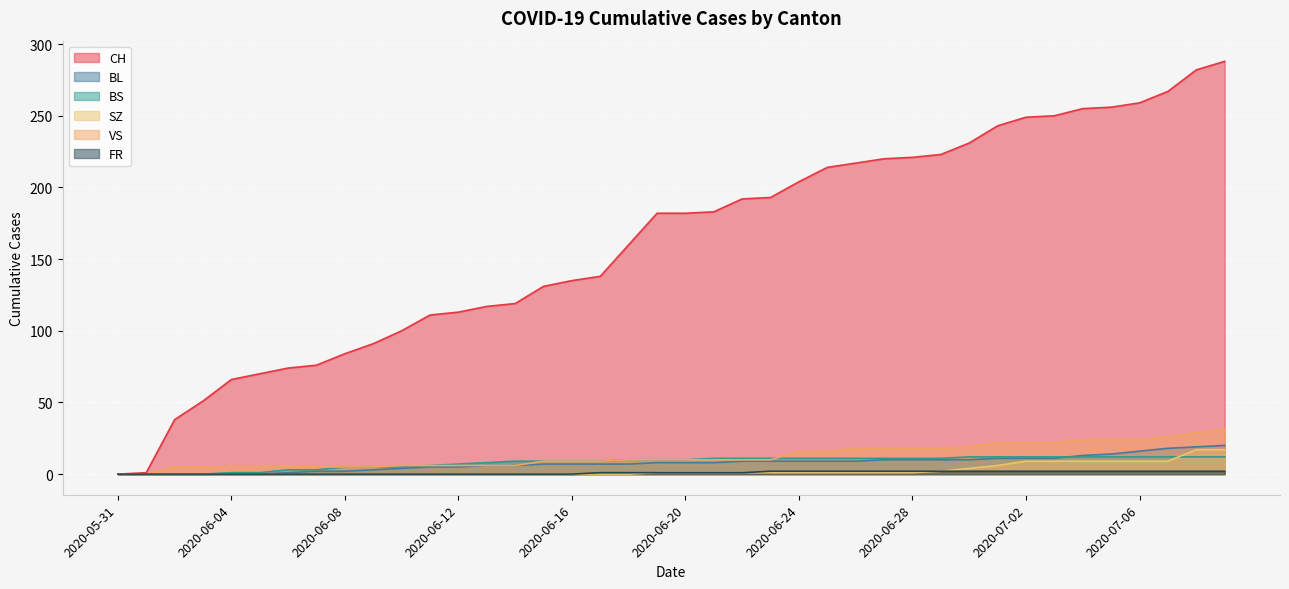

True or false: BS has more than 2 points higher than both neighbors.

False